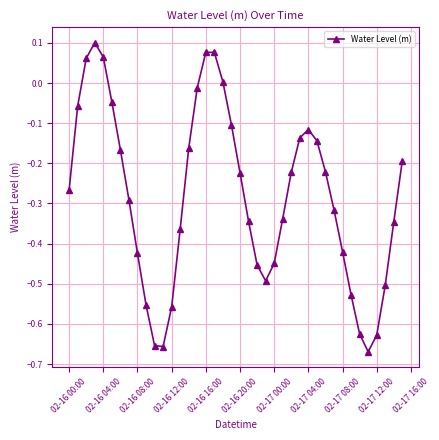

What is the sum of all values?

-11.3